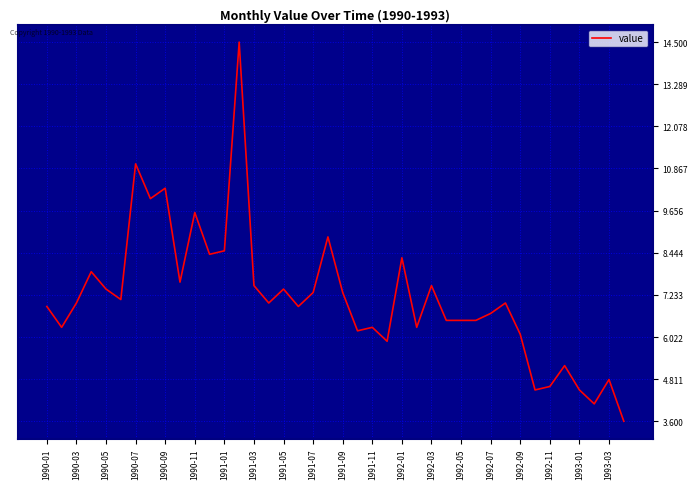

What is the smallest value displayed?

3.6